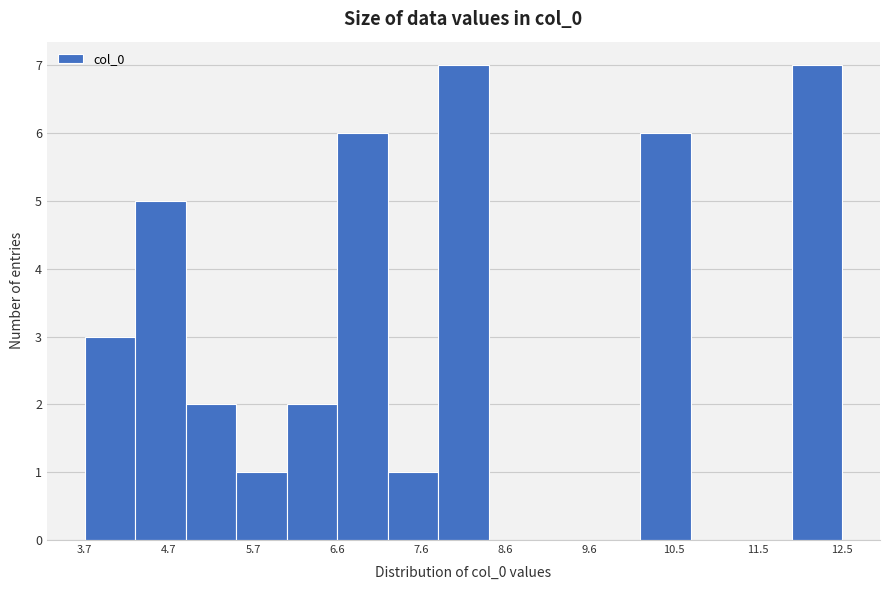

What is the height of the bar covering 11.9 to 12.5 on the x-axis? Neither the bar edges nor the heights are printed on the chart, so give them approximately, as read against the axes.

7